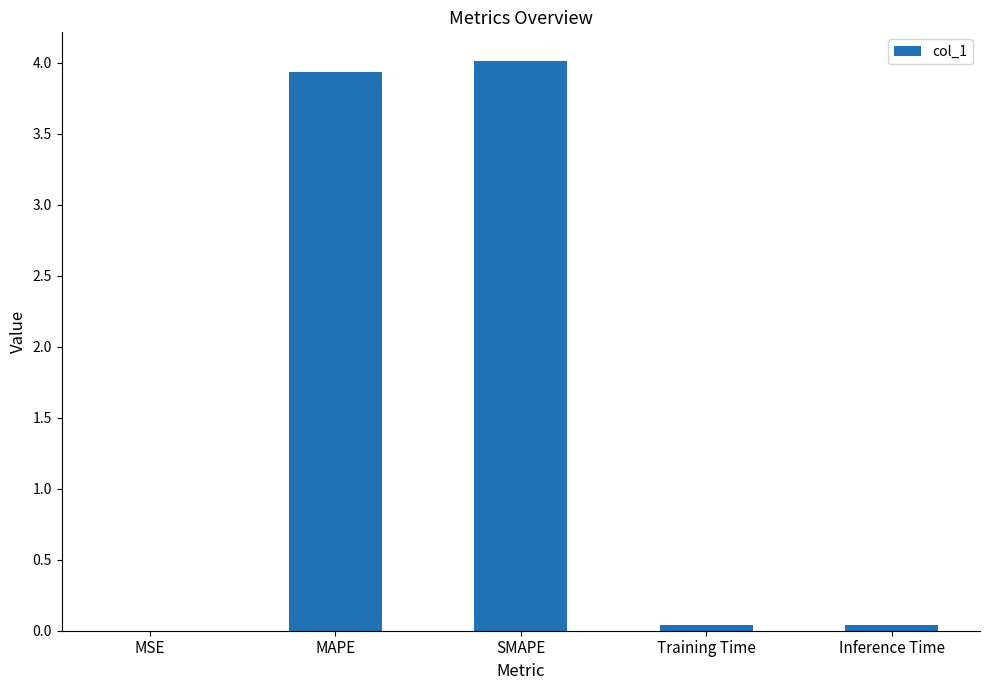

What is the maximum value shown in the chart?

4.0